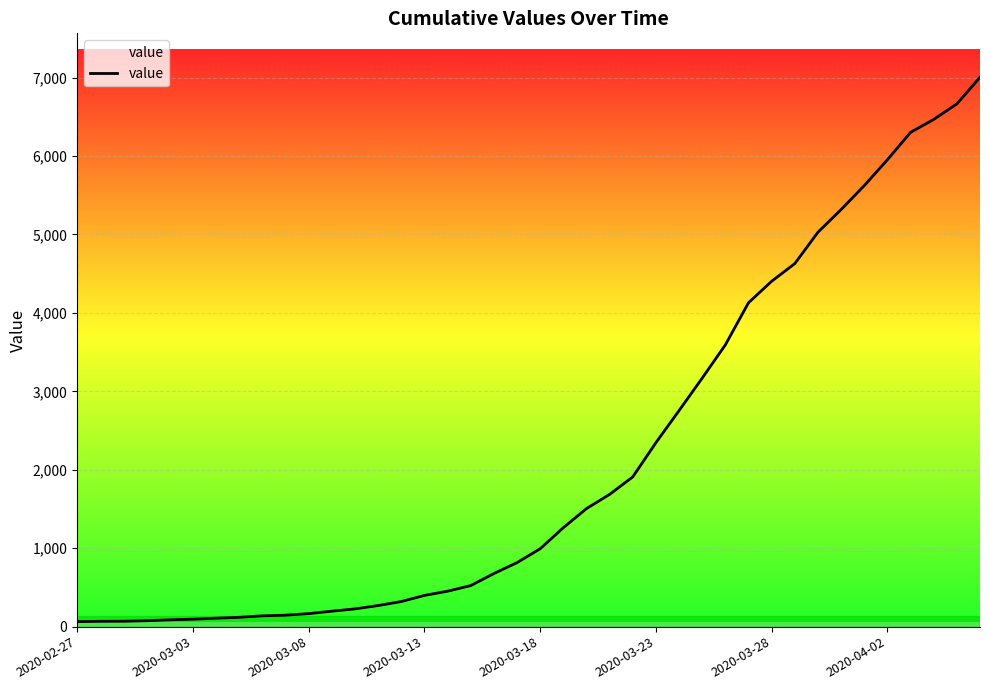

What is the greatest value displayed?

7003